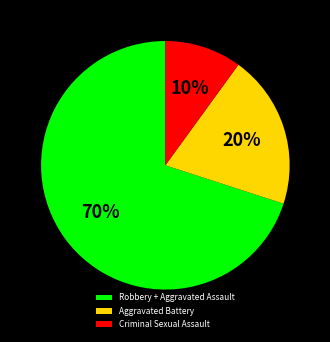

Is it true that Robbery + Aggravated Assault is 81% of the pie?

False